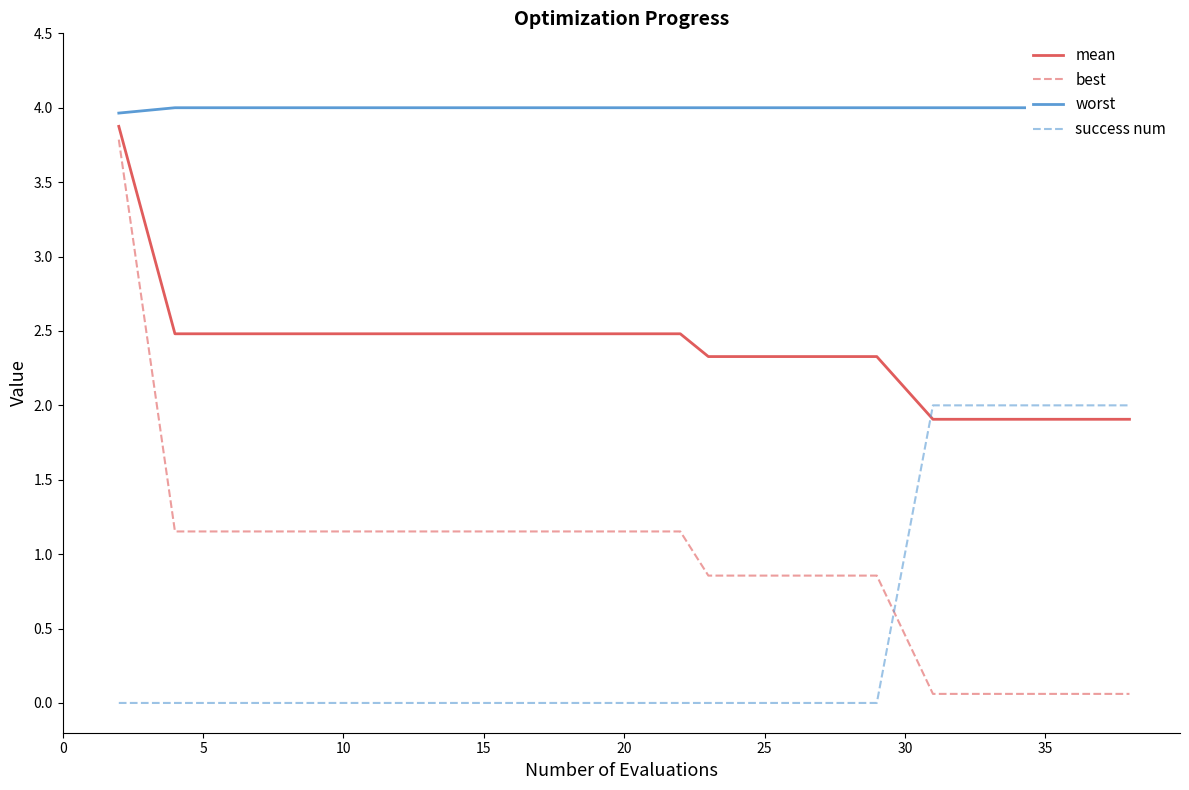

Which series has the largest total across all categories?

worst